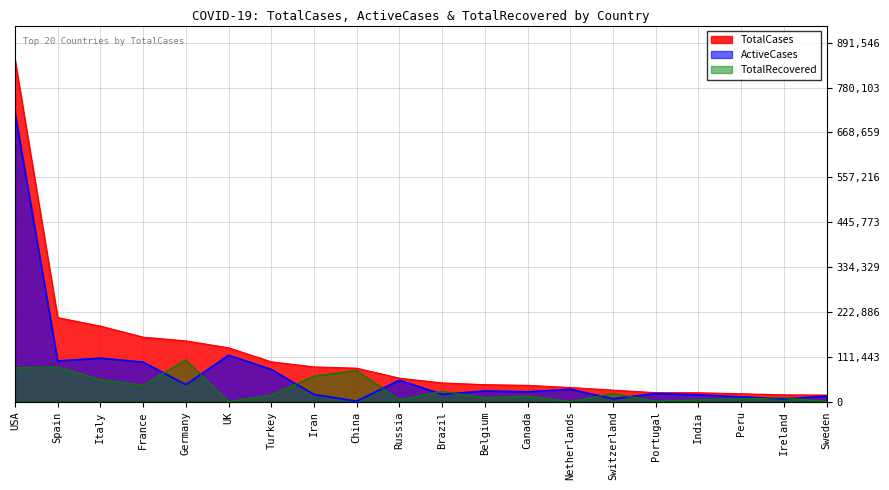

Read the TotalRecovered value at Sweden.

550